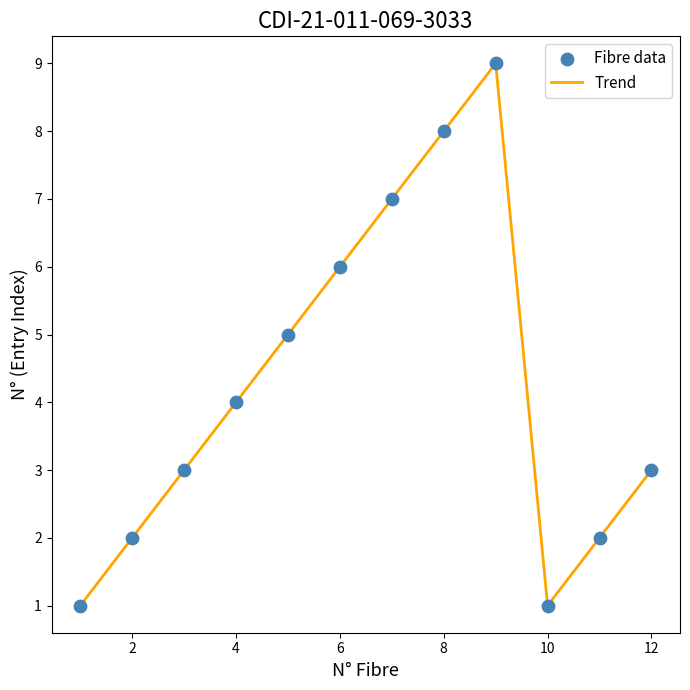

What is the difference between the maximum and minimum values?

8